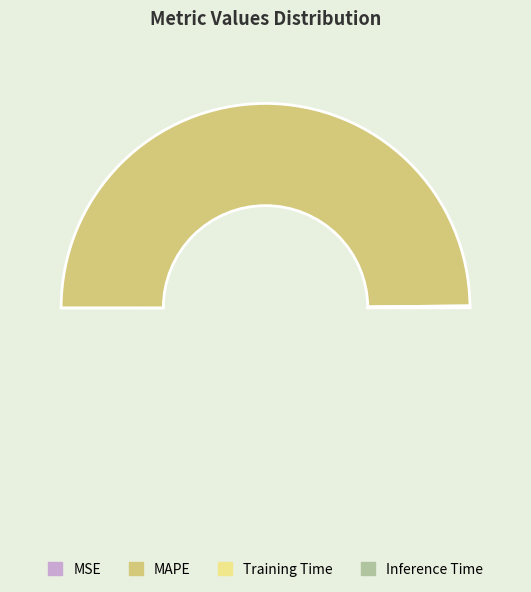

Between MAPE and Inference Time, which is larger?

MAPE